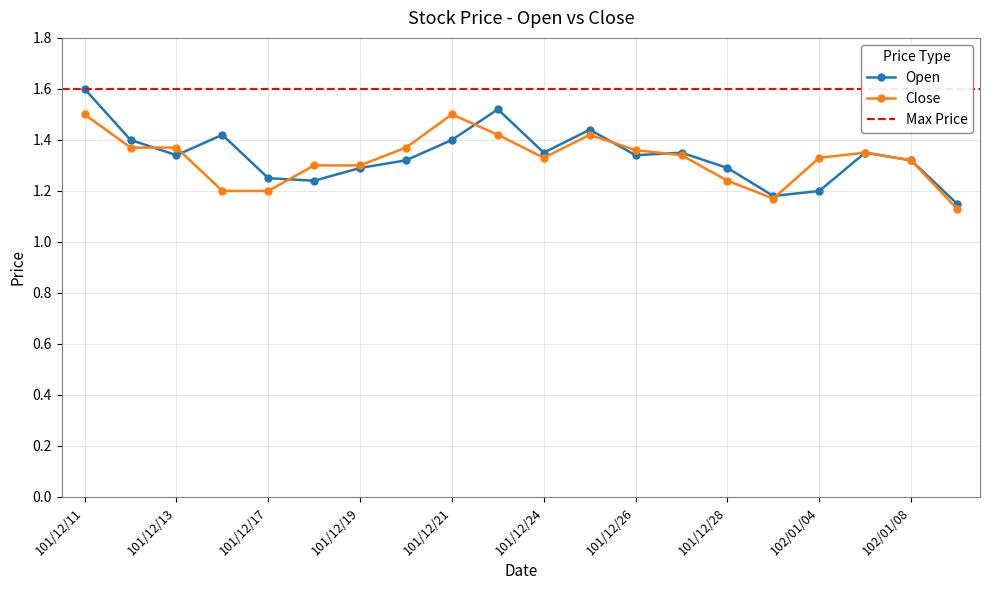

Reading right to left, extract all data points from this chart.

Open: 1.1	1.3	1.4	1.2	1.2	1.3	1.4	1.3	1.4	1.4	1.5	1.4	1.3	1.3	1.2	1.2	1.4	1.3	1.4	1.6
Close: 1.1	1.3	1.4	1.3	1.2	1.2	1.3	1.4	1.4	1.3	1.4	1.5	1.4	1.3	1.3	1.2	1.2	1.4	1.4	1.5